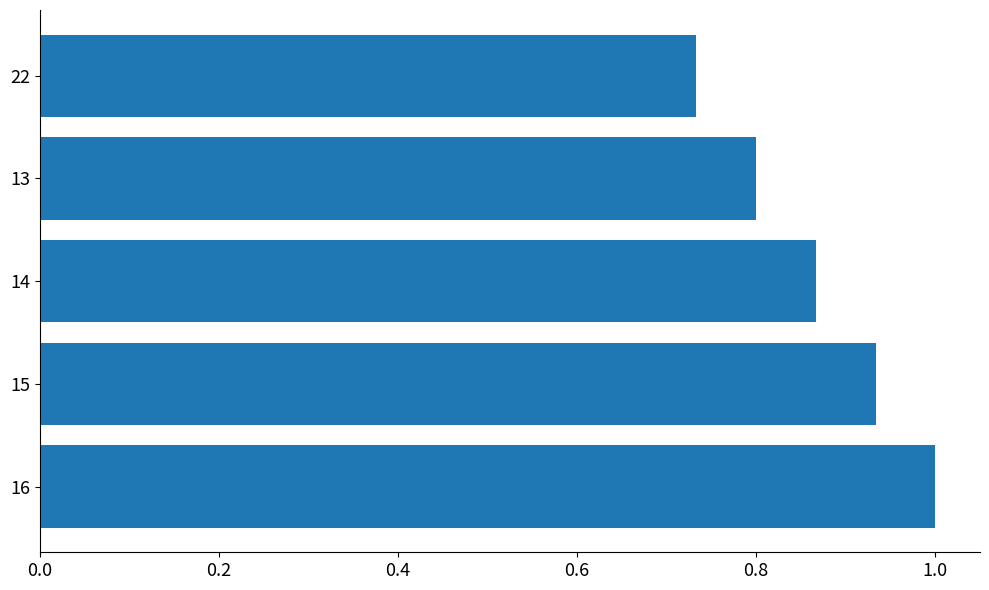

Count the number of data series in this chart.

1